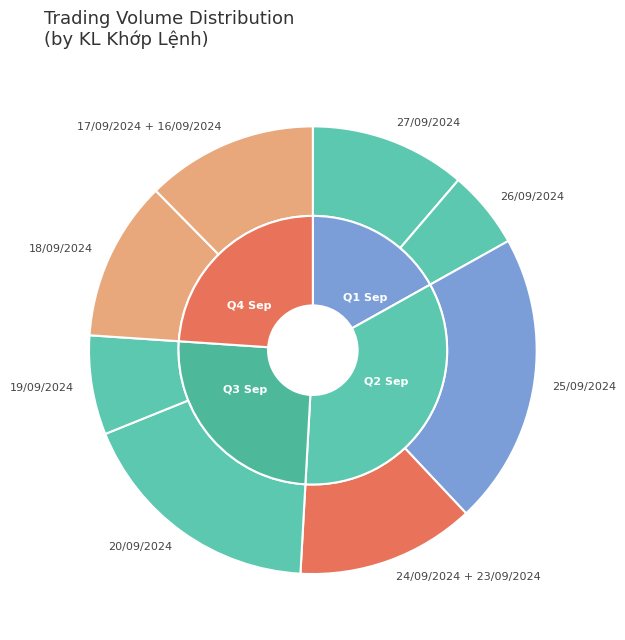

Is there any slice that represents more than half of the pie?

No